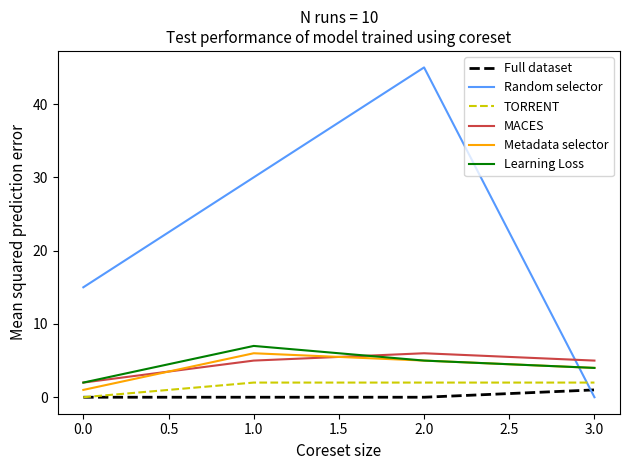

Which series has the largest total across all categories?

Random selector